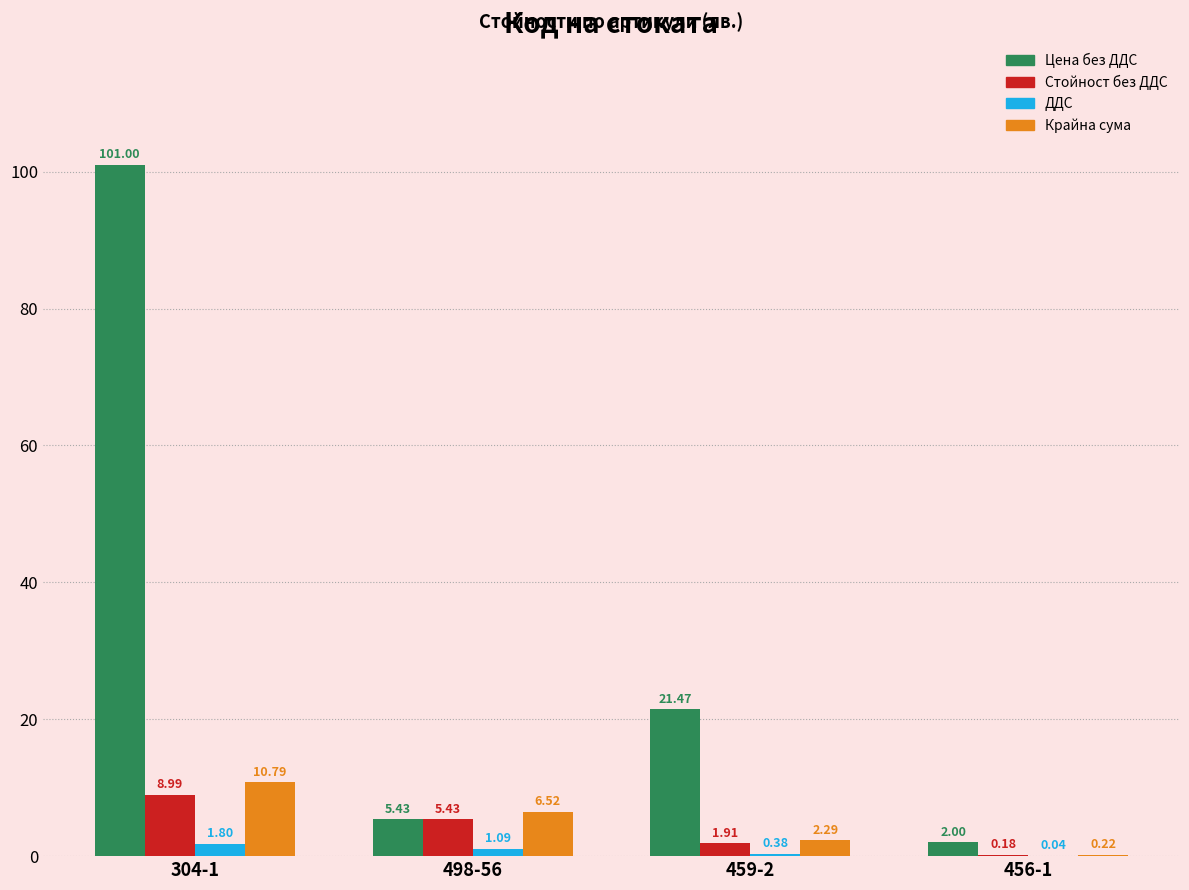

At which category is the sum across all series the highest?

304-1